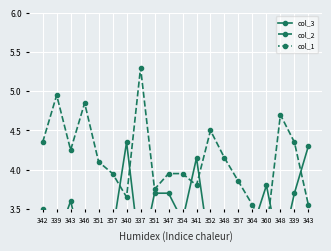

What is the label of the 13th point from the right?

337